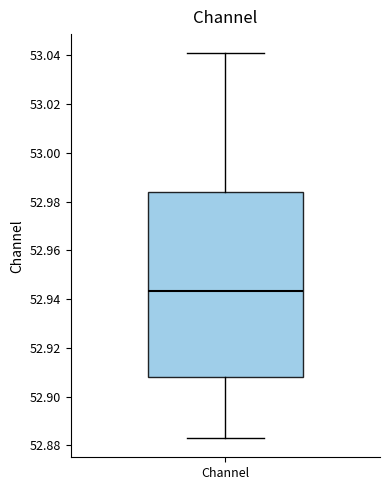

Read this box plot against the y-axis: the position of the median line, the range covered by the box, and the ends of both whiskers. The values are not printed on the chart, so give them approximately, as read against the axis.

median 52.944, box 52.908 to 52.984, whiskers 52.882 to 53.040